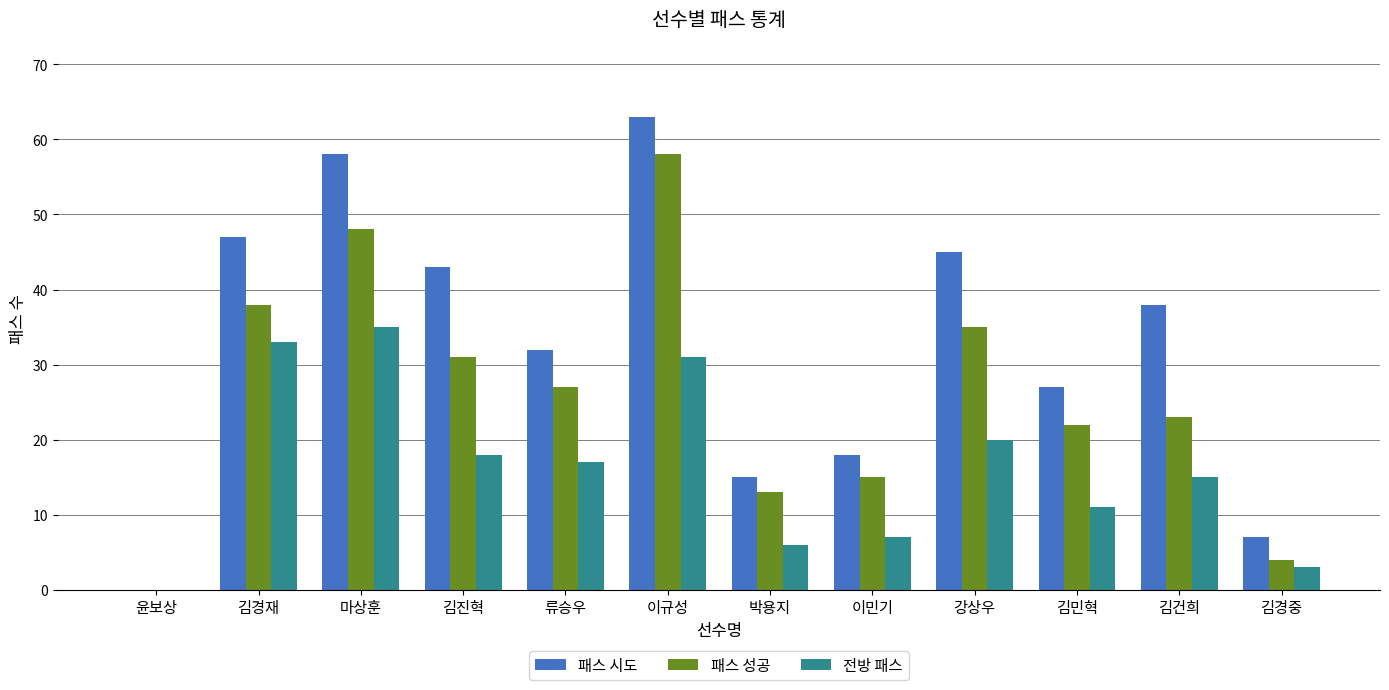

What is the sum of the 패스 시도 values at 박용지 and 류승우?

47